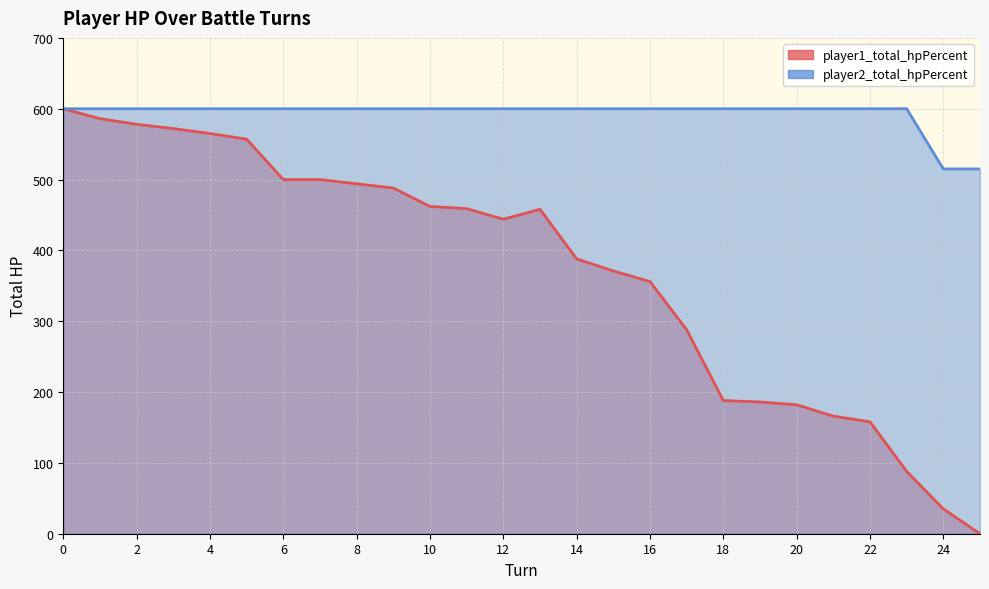

At which category does the chart reach its minimum across all series?

25